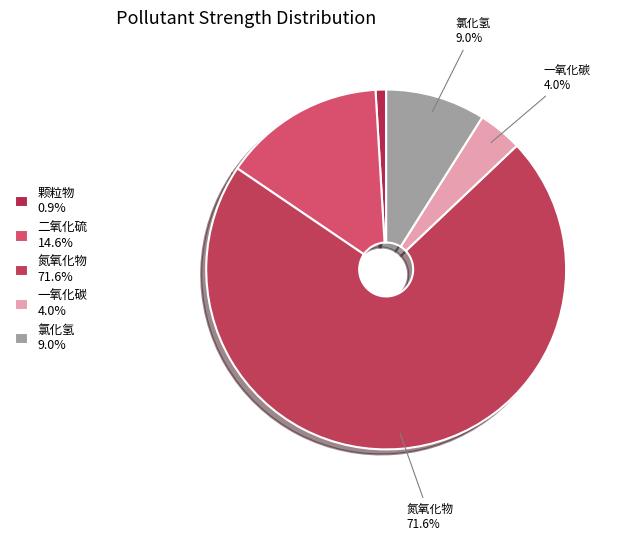

Which slice is the smallest?

颗粒物